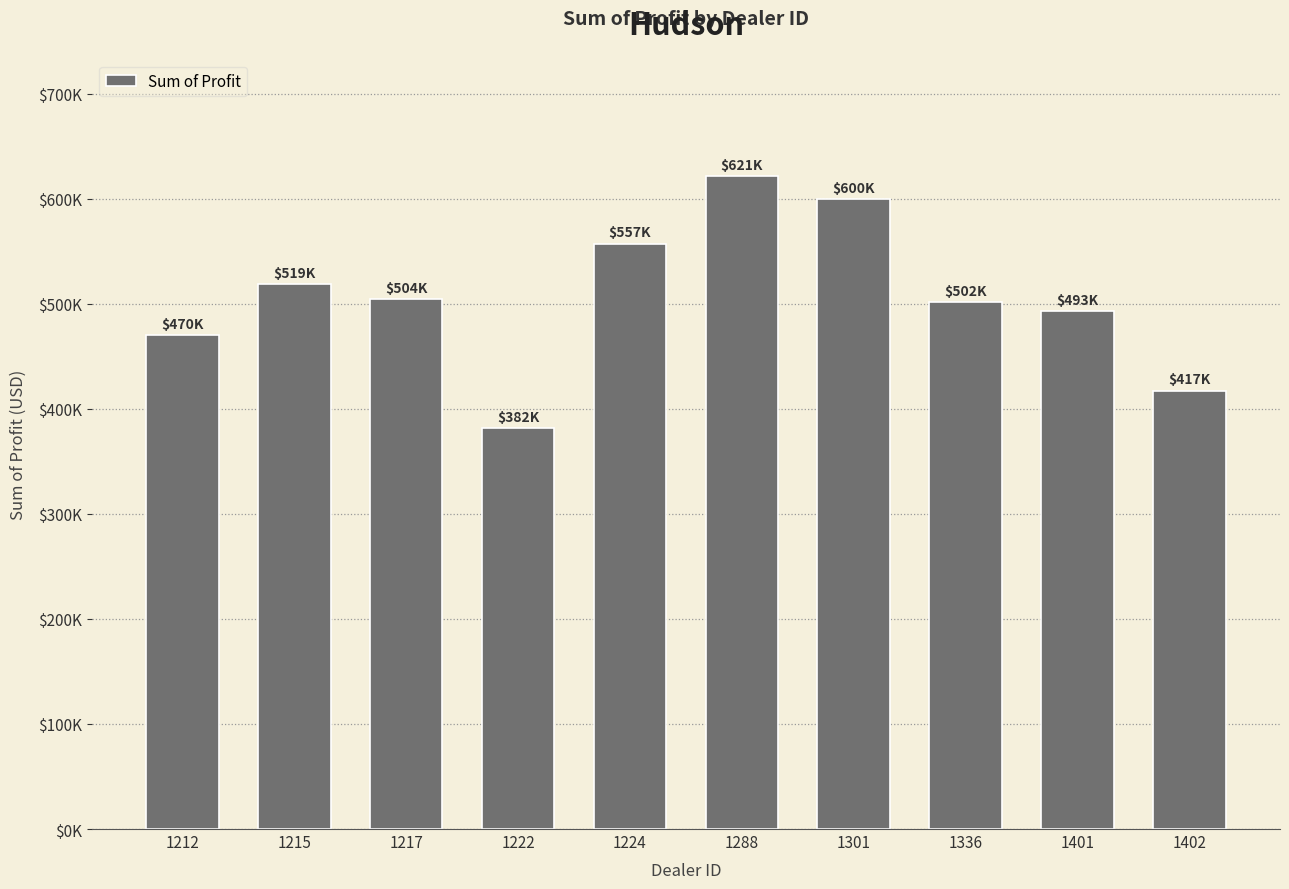

Are the bars horizontal?

No